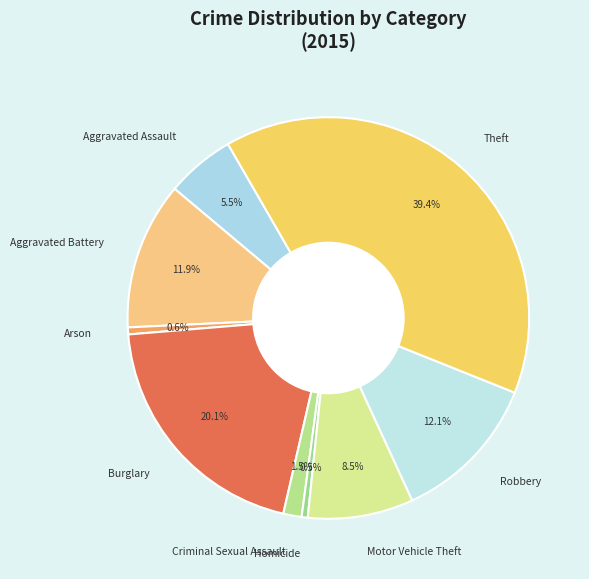

Between Theft and Aggravated Battery, which is larger?

Theft